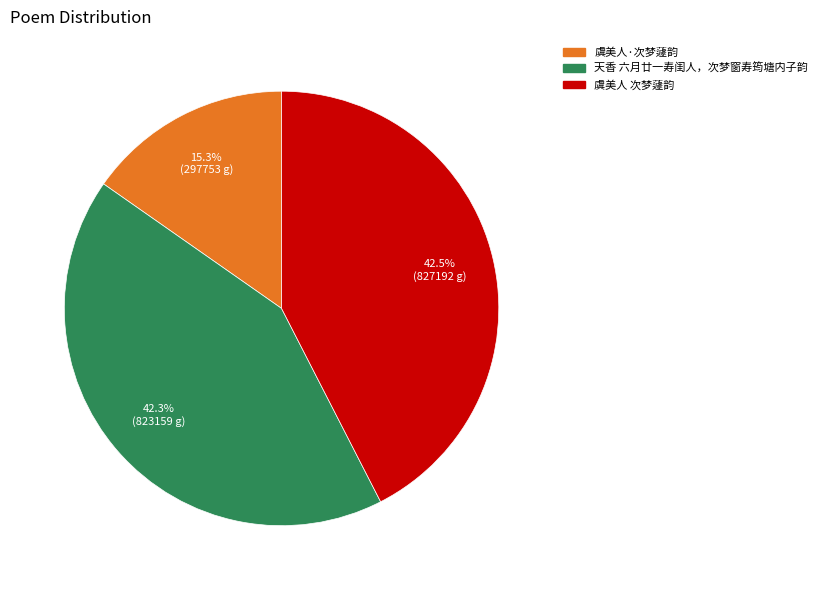

What is the ratio of the value at 天香 六月廿一寿闺人，次梦窗寿筠塘内子韵 to the value at 虞美人·次梦蘧韵?

2.8